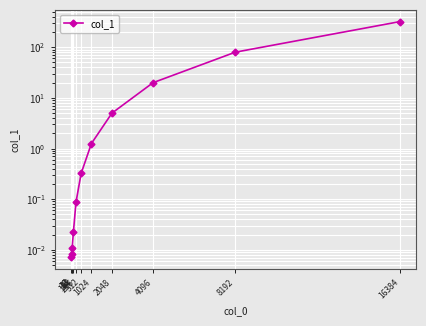

What is the value of the 5th point from the left?

0.1